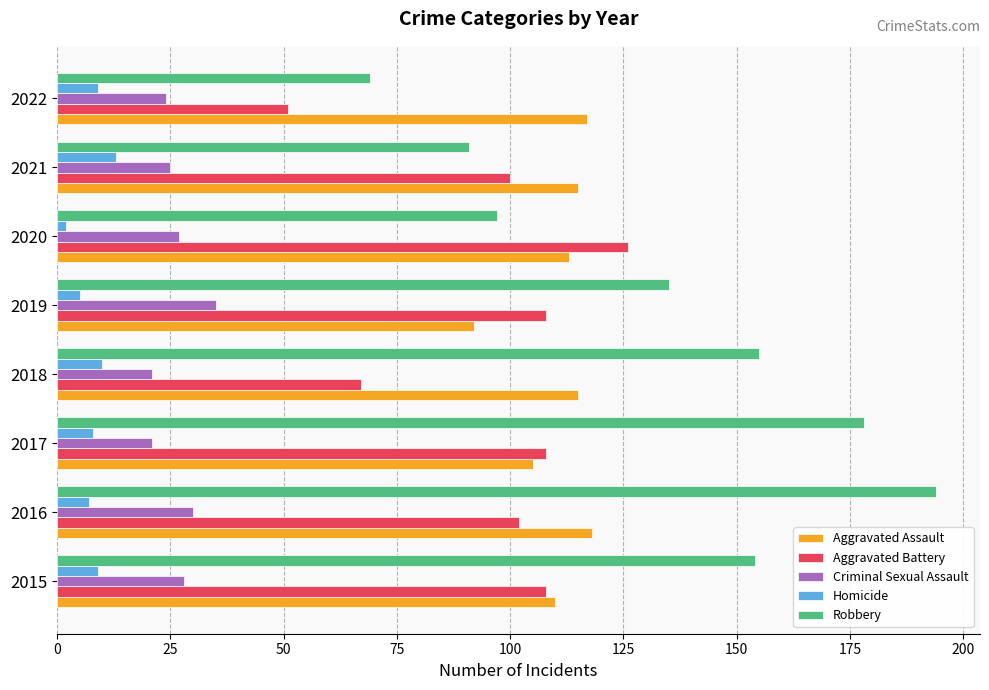

What is the difference between the second highest and second lowest values in the Criminal Sexual Assault series?

9